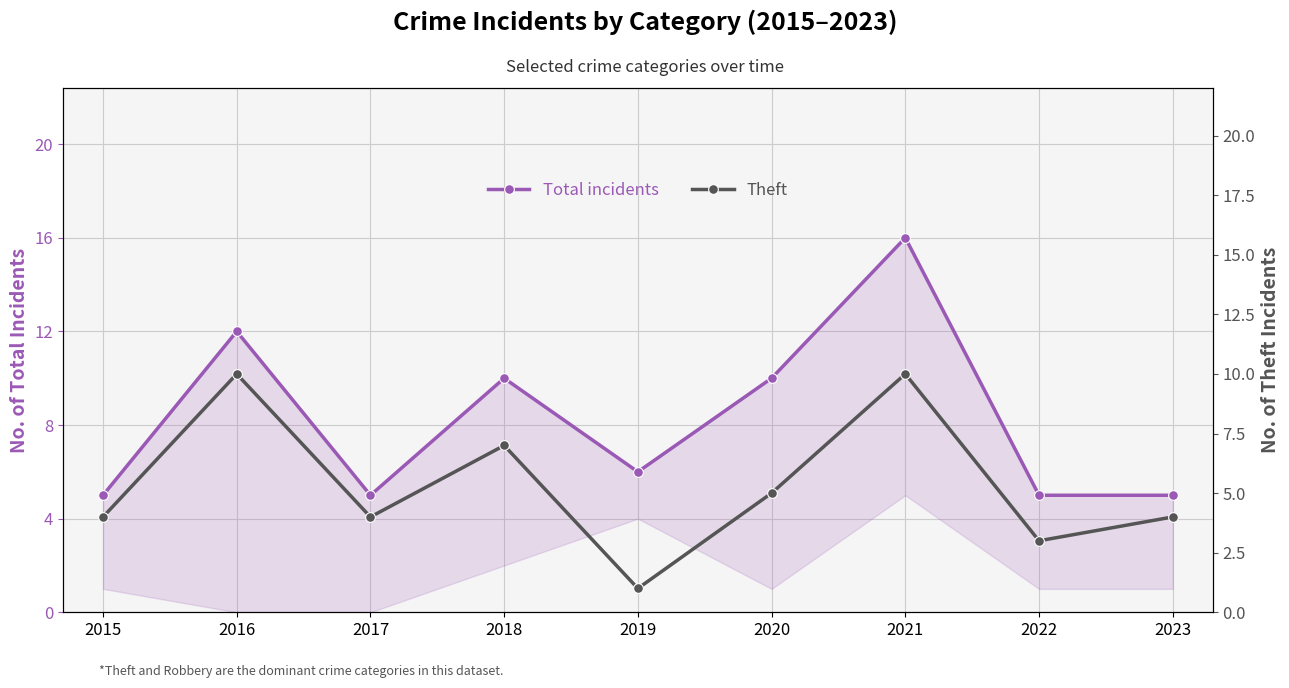

Reading right to left, transcribe all the data shown in this chart.

Total incidents: 5	5	16	10	6	10	5	12	5
Theft: 4	3	10	5	1	7	4	10	4